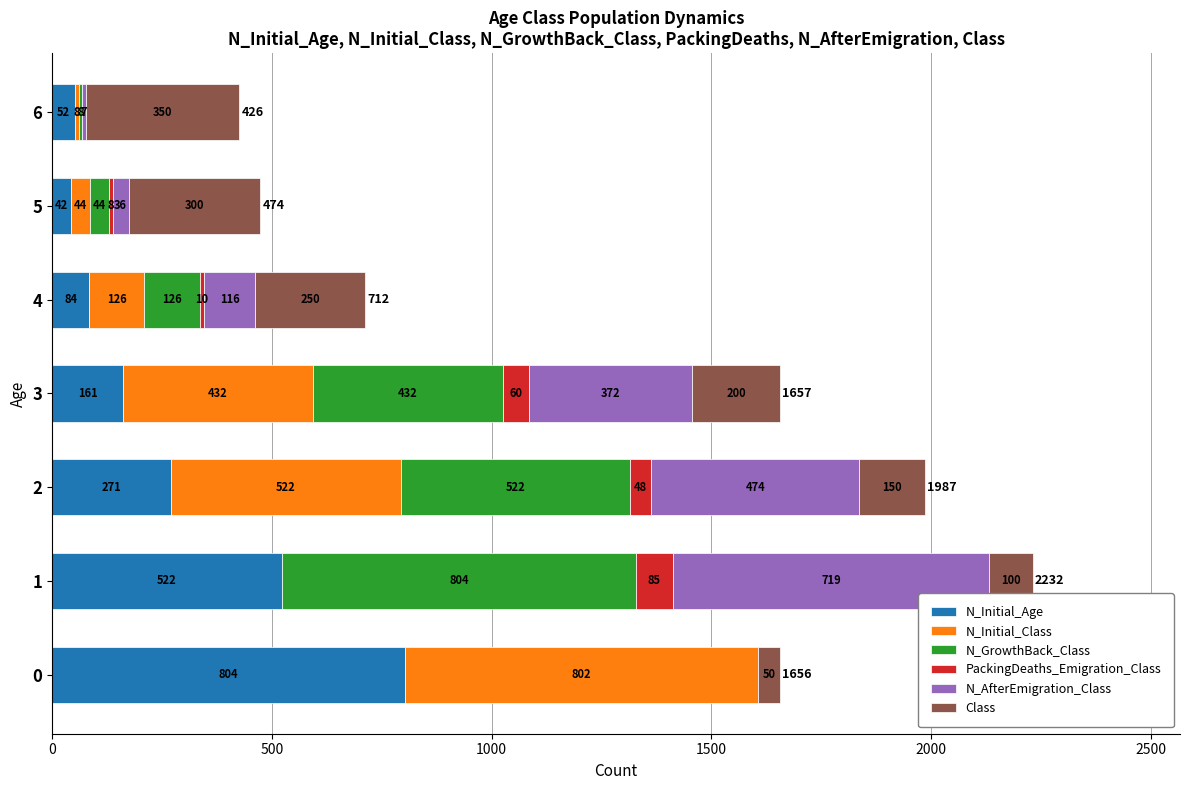

What is the highest value of the N_Initial_Age series?

804